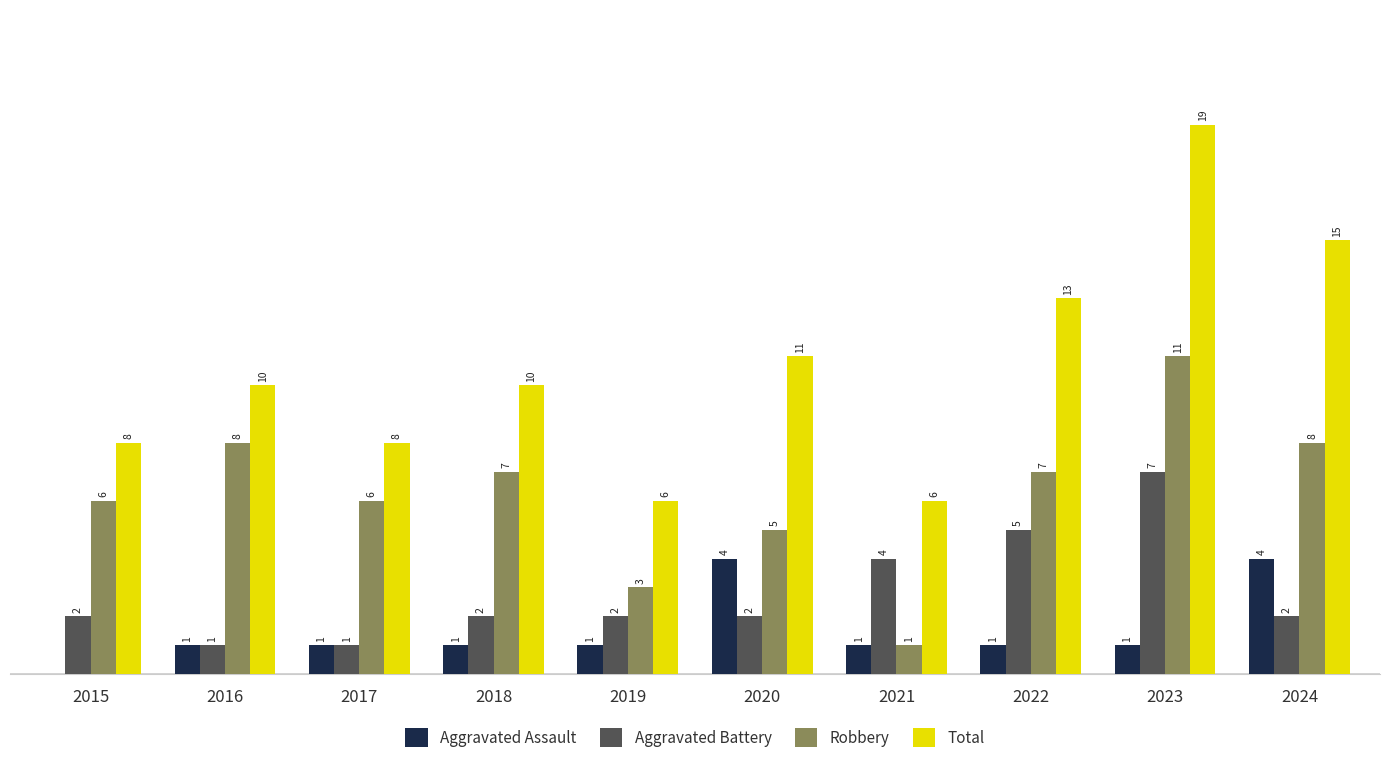

Which series changed the most between 2017 and 2024?

Total